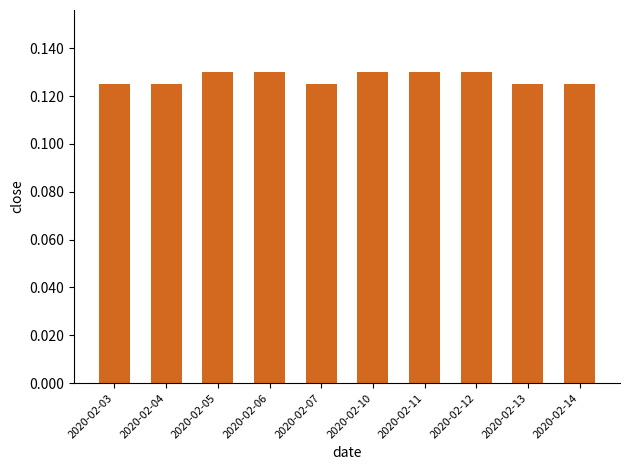

What is the sum of the values at 2020-02-06 and 2020-02-07?

0.3